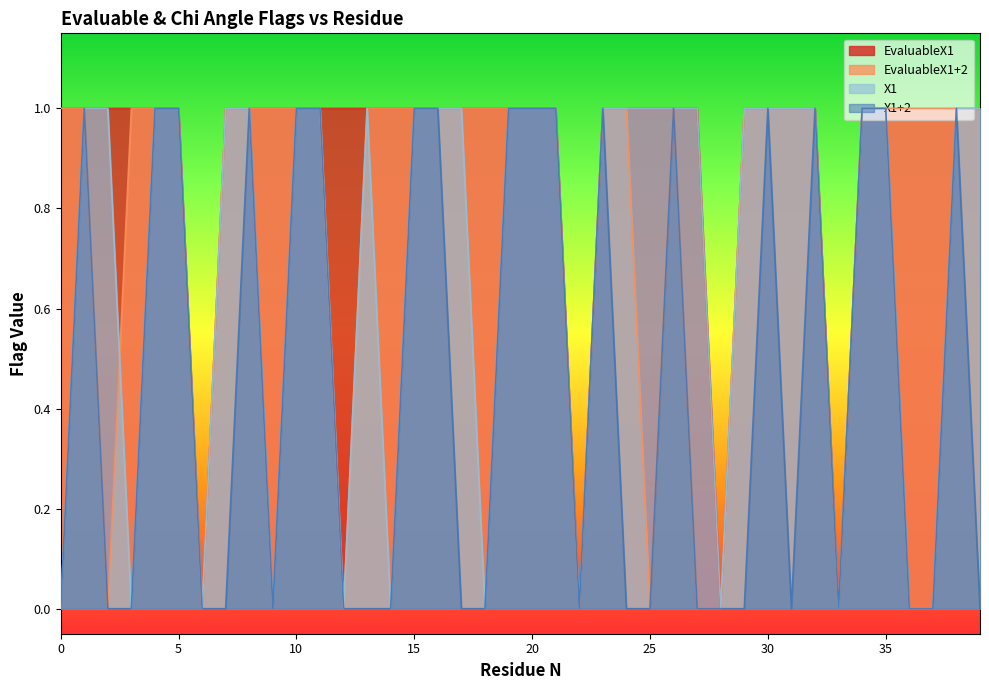

Is the value of X1+2 at 34 greater than the value of EvaluableX1+2 at 13?

No